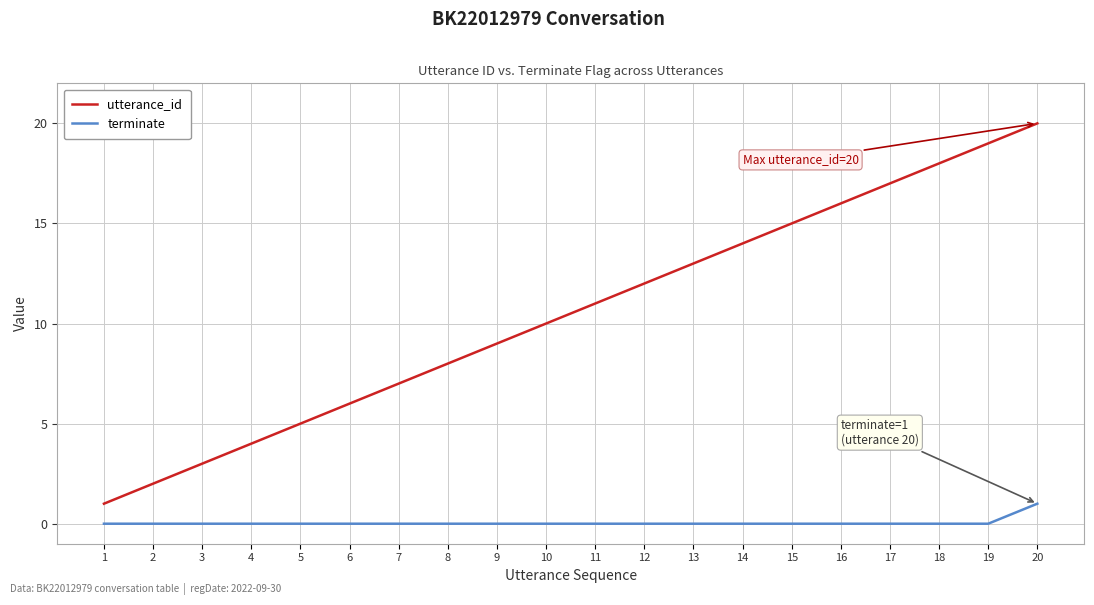

Is the value of utterance_id at 18 greater than the value of terminate at 20?

Yes